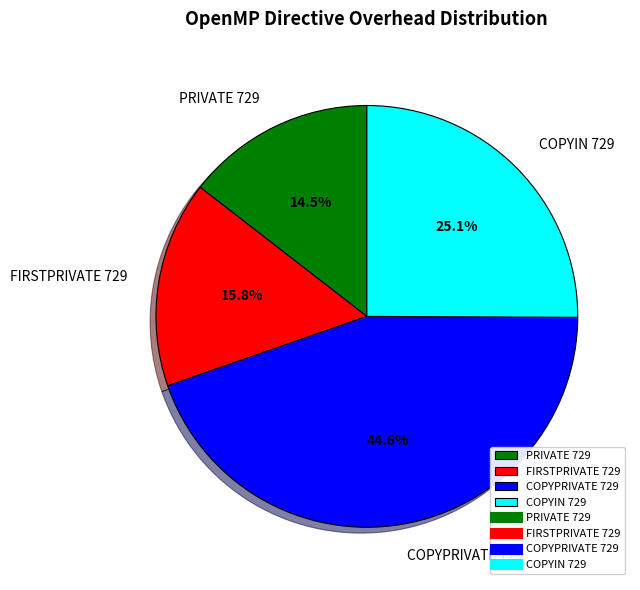

The FIRSTPRIVATE 729 slice represents 26% of the pie. True or false?

False